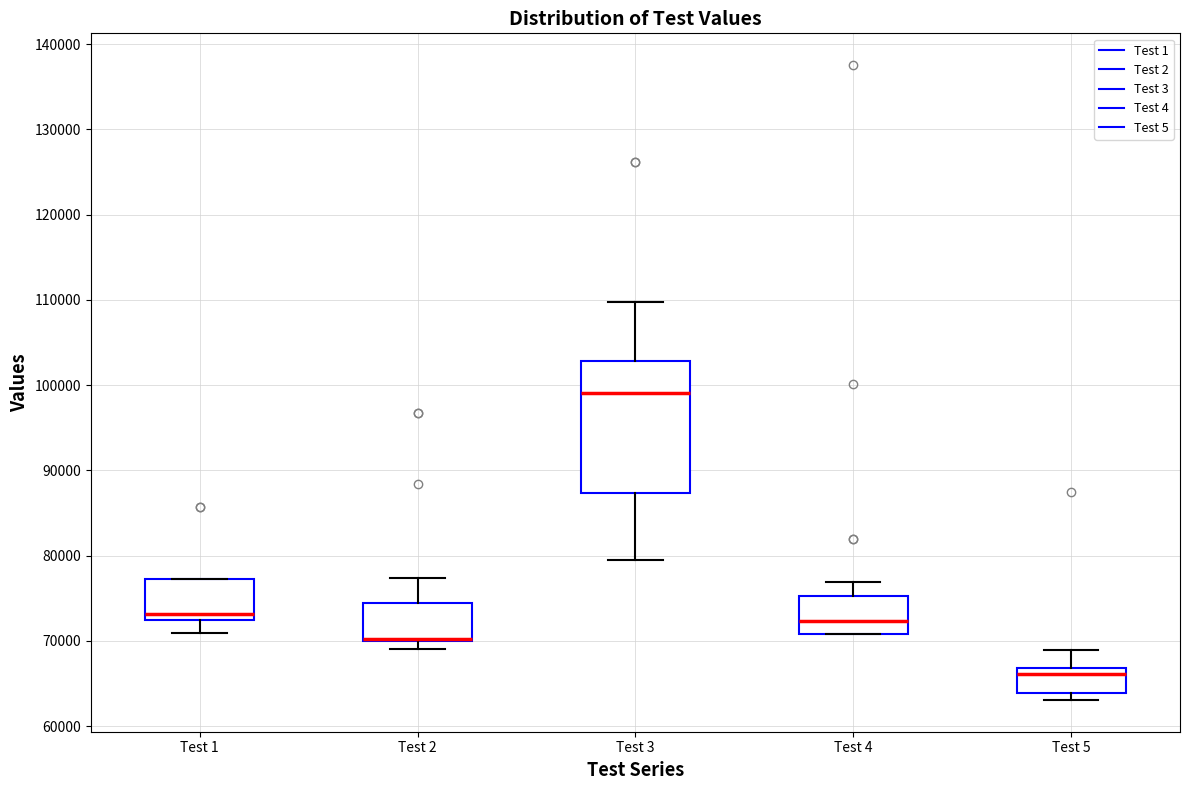

Reading left to right, read every box against the y-axis: the position of its median line, the range the box covers, and the ends of its whiskers. The values are not printed on the chart, so give them approximately, as read against the axis.

Test 1: median 73000, box 72000 to 77000, whiskers 71000 to 77000
Test 2: median 70000 (drawn on the box's lower edge), box 70000 to 74000, whiskers 69000 to 77000
Test 3: median 99000, box 87000 to 103000, whiskers 80000 to 110000
Test 4: median 72000, box 71000 to 75000, whiskers 71000 to 77000
Test 5: median 66000, box 64000 to 67000, whiskers 63000 to 69000